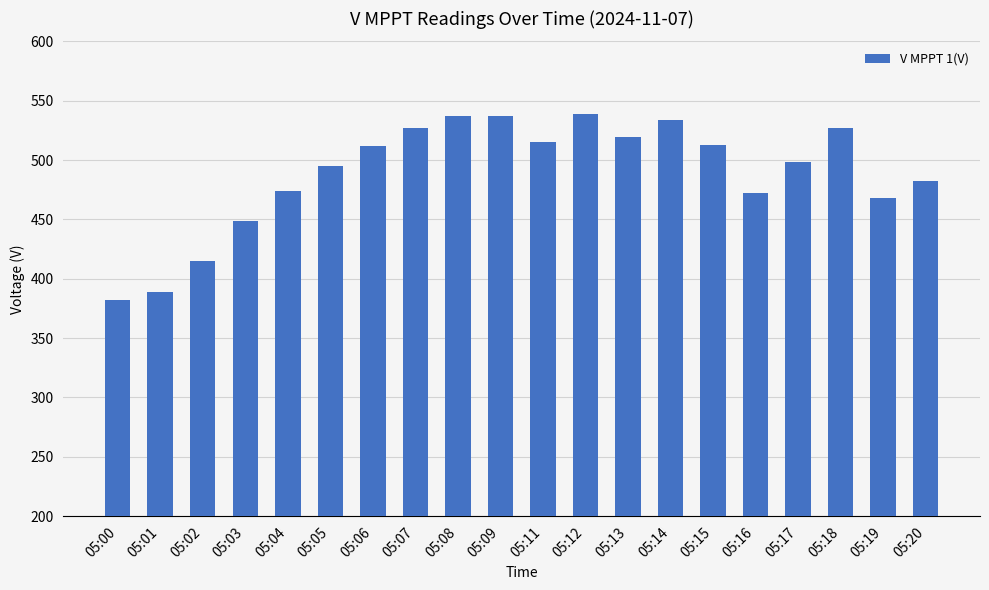

What is the value of the 3rd bar from the left?

415.0